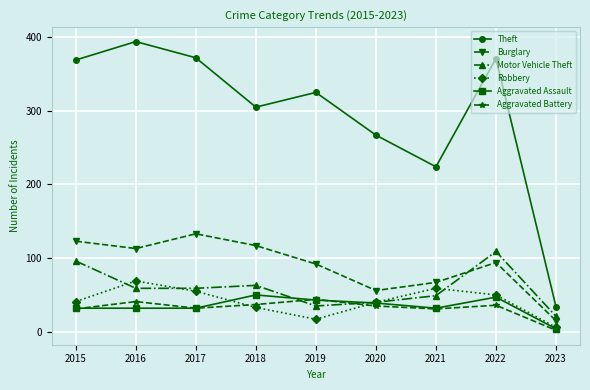

Which series has the largest range (max minus min)?

Theft